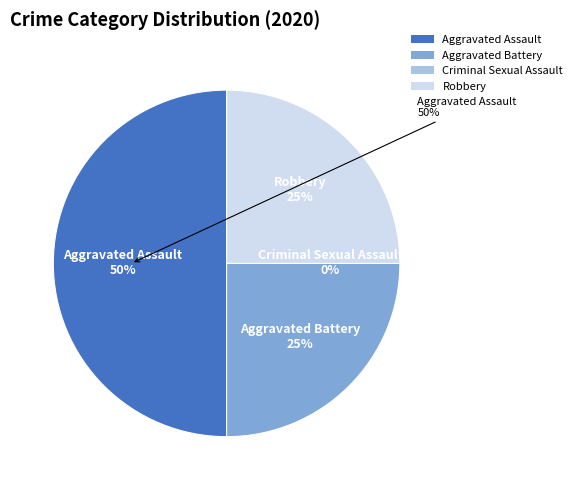

Which category has the smallest portion of the pie?

Criminal Sexual Assault